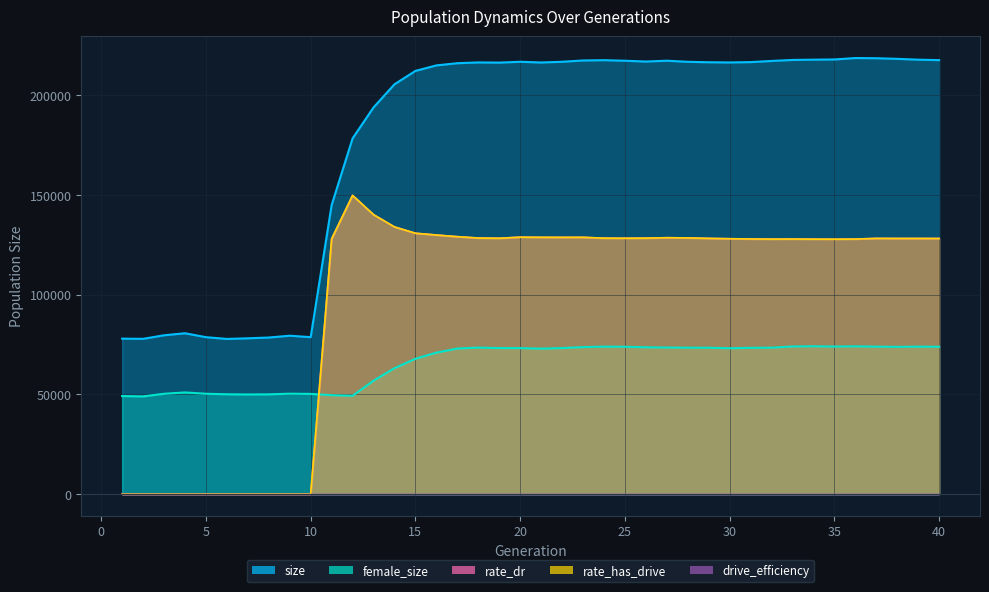

How many values in rate_has_drive are above zero?

30